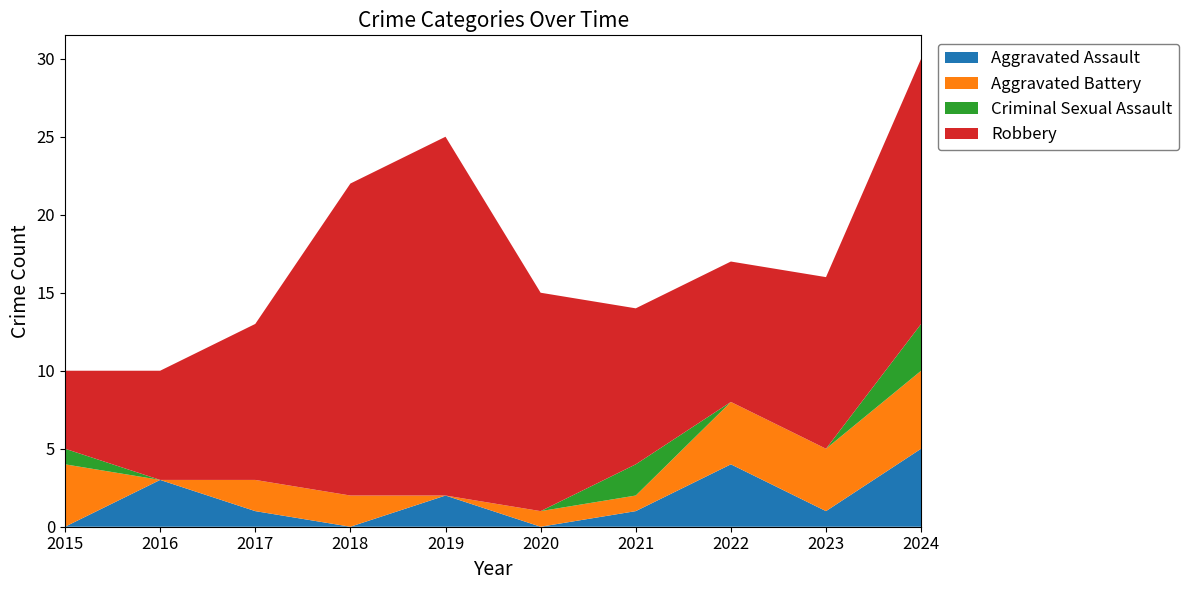

Reading left to right, what are all the values shown in this chart?

Aggravated Assault: 2015=0	2016=3	2017=1	2018=0	2019=2	2020=0	2021=1	2022=4	2023=1	2024=5
Aggravated Battery: 2015=4	2016=0	2017=2	2018=2	2019=0	2020=1	2021=1	2022=4	2023=4	2024=5
Criminal Sexual Assault: 2015=1	2016=0	2017=0	2018=0	2019=0	2020=0	2021=2	2022=0	2023=0	2024=3
Robbery: 2015=5	2016=7	2017=10	2018=20	2019=23	2020=14	2021=10	2022=9	2023=11	2024=17